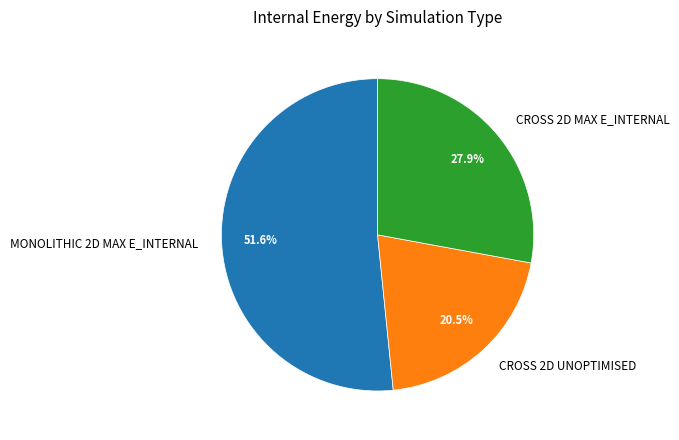

What is the ratio of the value at CROSS 2D MAX E_INTERNAL to the value at MONOLITHIC 2D MAX E_INTERNAL?

0.5